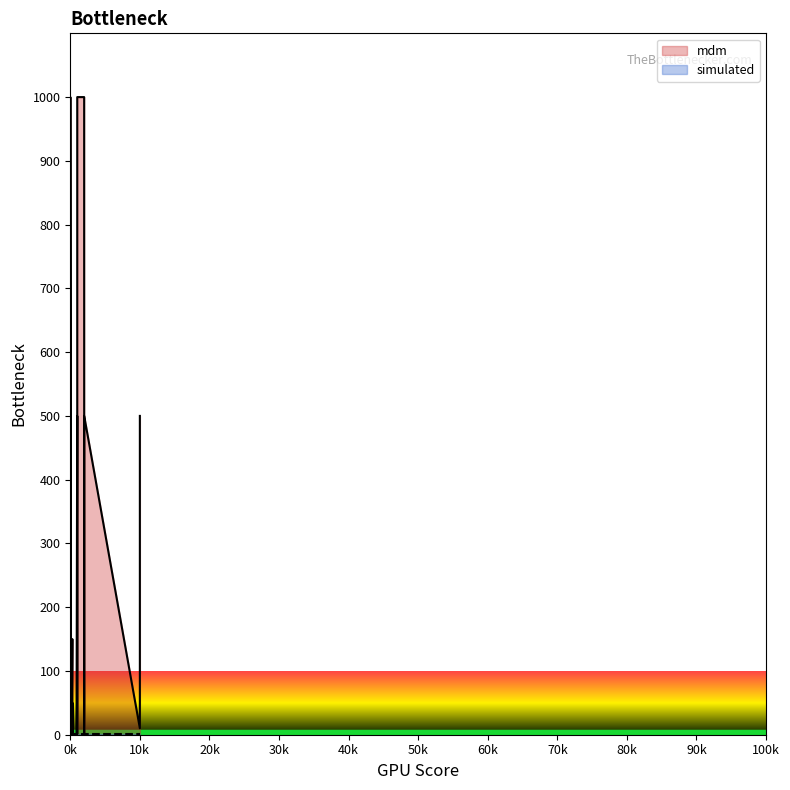

Which series changed the most between 17 and 24?

mdm